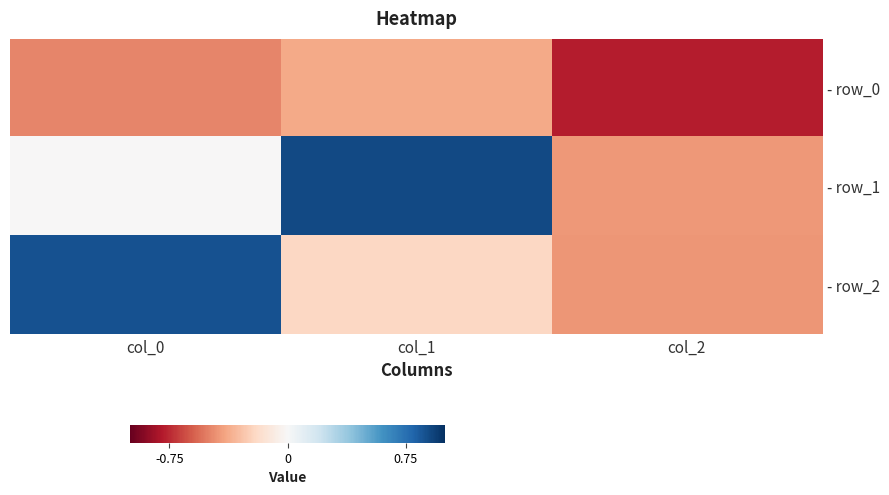

Count the number of categories in the chart.

3